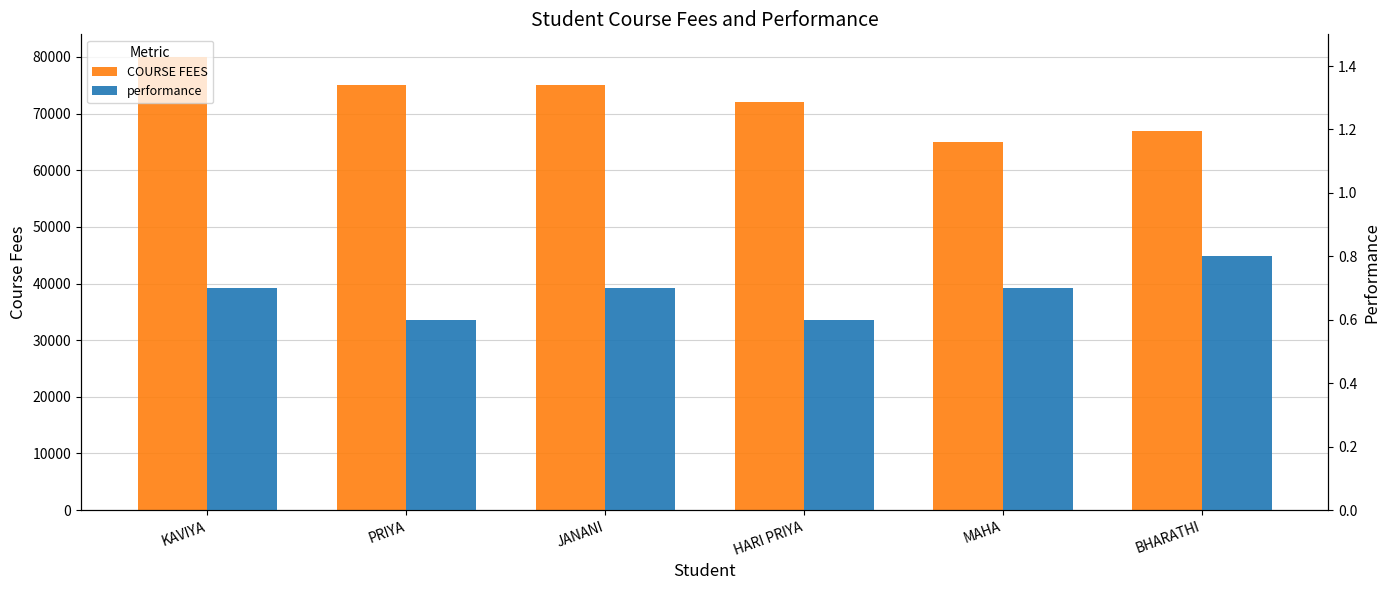

At which category is the sum across all series the highest?

KAVIYA